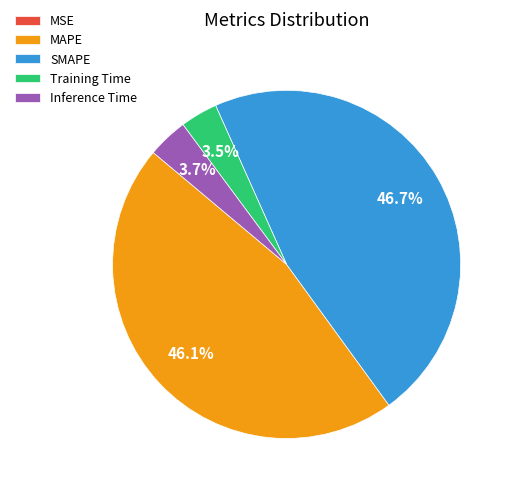

To the nearest percent, what is the combined percentage of Inference Time and Training Time?

7%